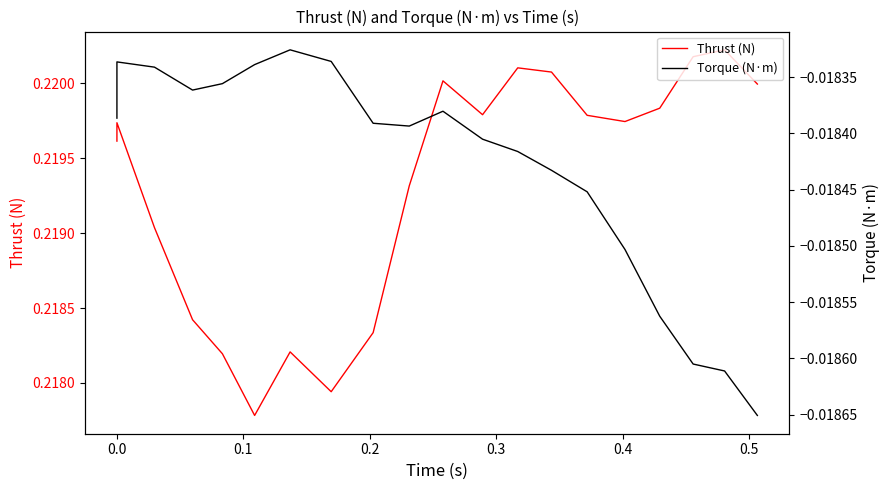

Reading left to right, list all the values displayed in this chart.

Thrust (N): 0.2	0.2	0.2	0.2	0.2	0.2	0.2	0.2	0.2	0.2	0.2	0.2	0.2	0.2	0.2	0.2	0.2	0.2	0.2	0.2
Torque (N·m): -0.0	-0.0	-0.0	-0.0	-0.0	-0.0	-0.0	-0.0	-0.0	-0.0	-0.0	-0.0	-0.0	-0.0	-0.0	-0.0	-0.0	-0.0	-0.0	-0.0